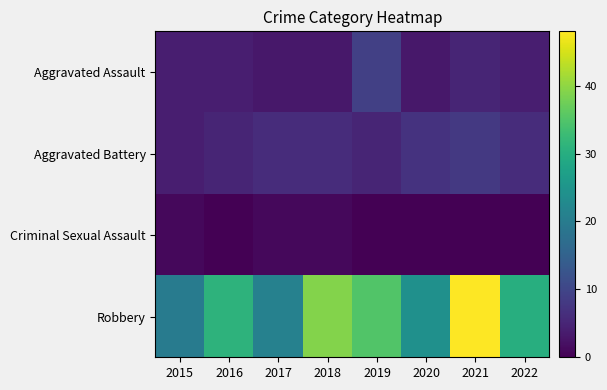

At 2020, list the series in order from smallest to largest.

Criminal Sexual Assault, Aggravated Assault, Aggravated Battery, Robbery